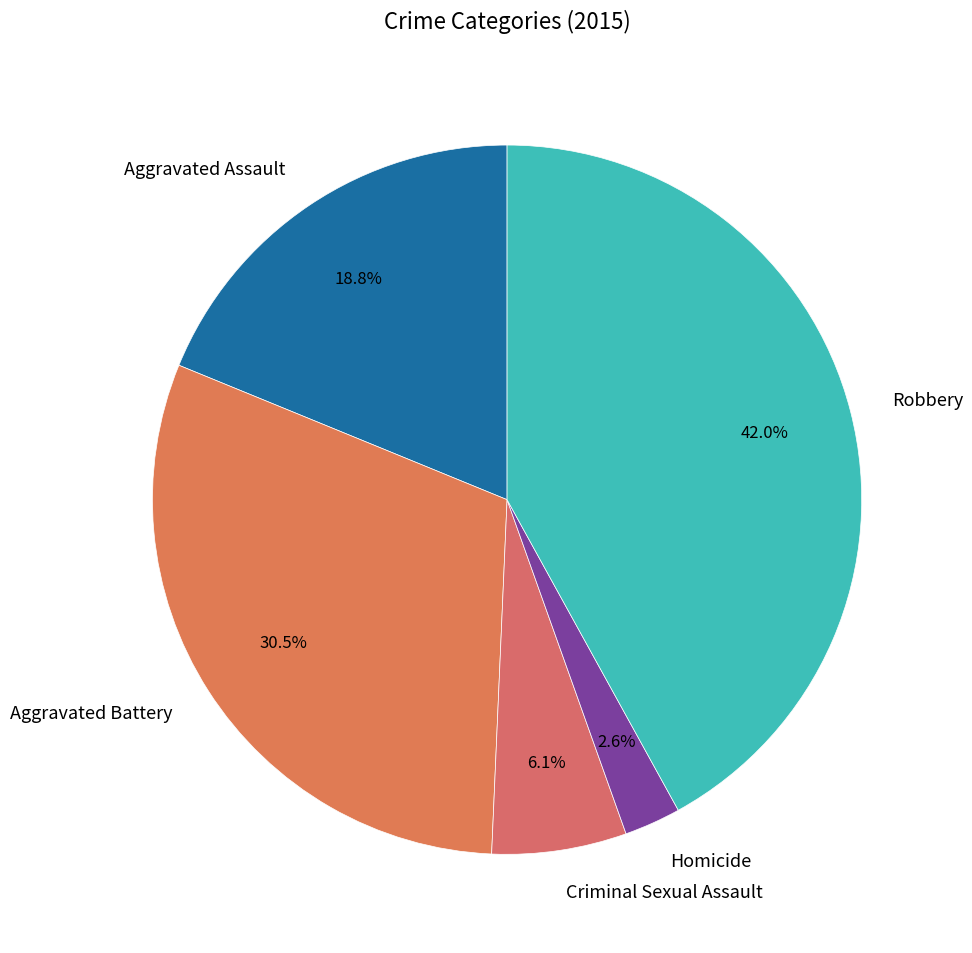

How many segments does this pie chart have?

5